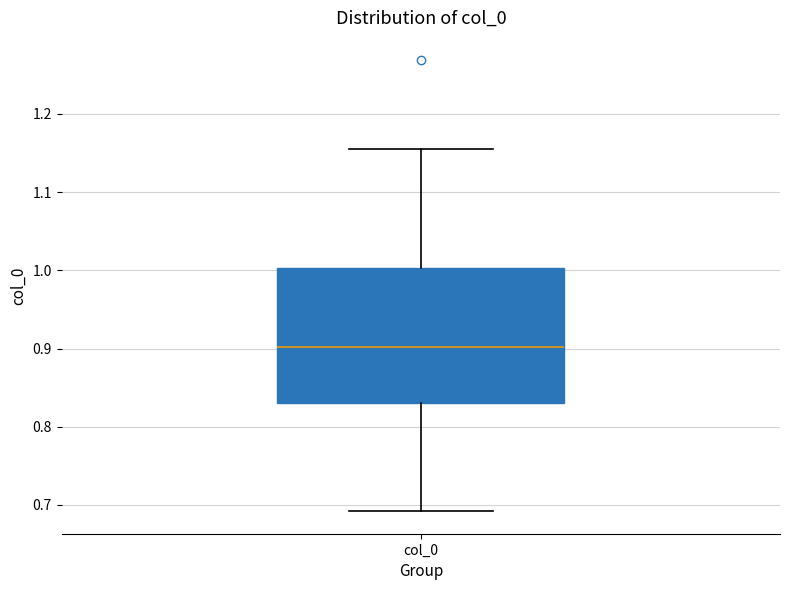

Transcribe this box plot: give where the median line is, the range the box spans, and where the two whiskers end, as read against the y-axis. The values are not printed on the chart, so give them approximately, as read against the axis.

median 0.90, box 0.83 to 1.00, whiskers 0.69 to 1.15